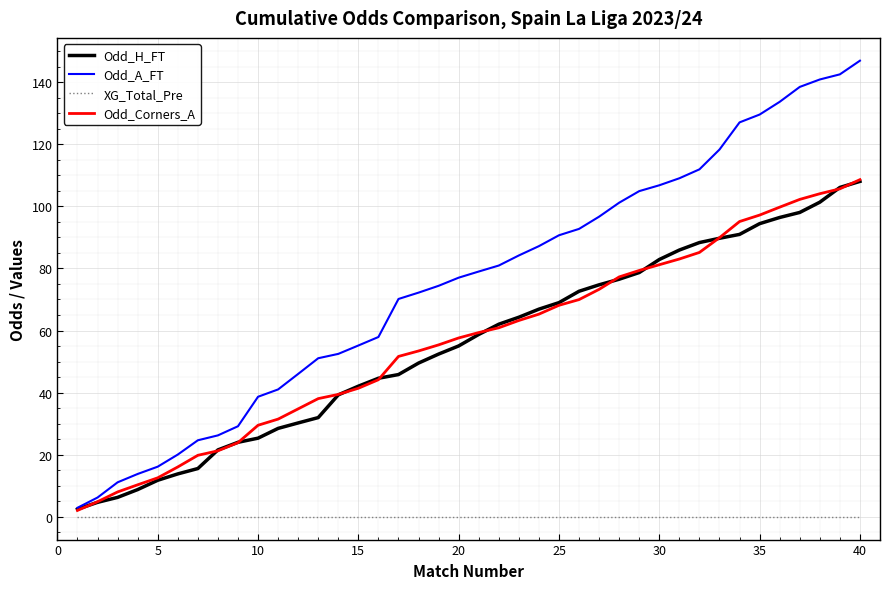

Which series has the largest total across all categories?

Odd_A_FT